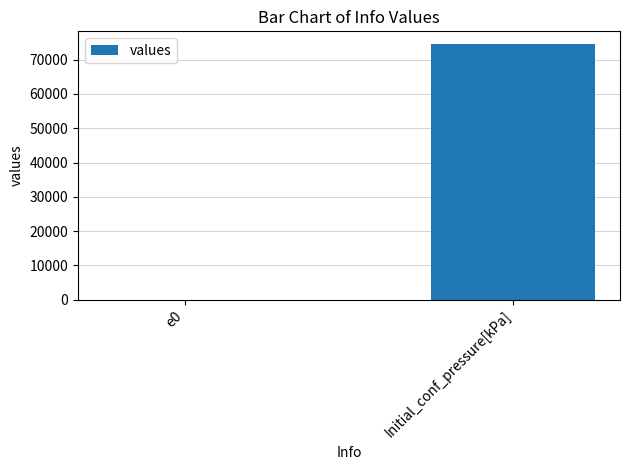

What is the greatest value displayed?

74531.0